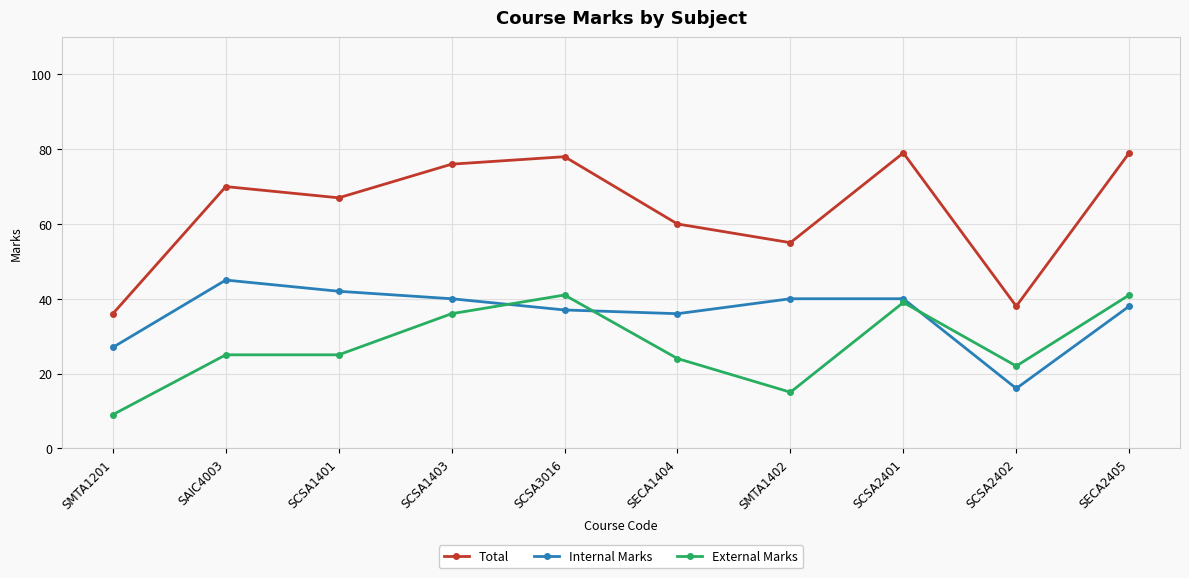

What is the sum of all External Marks values?

277